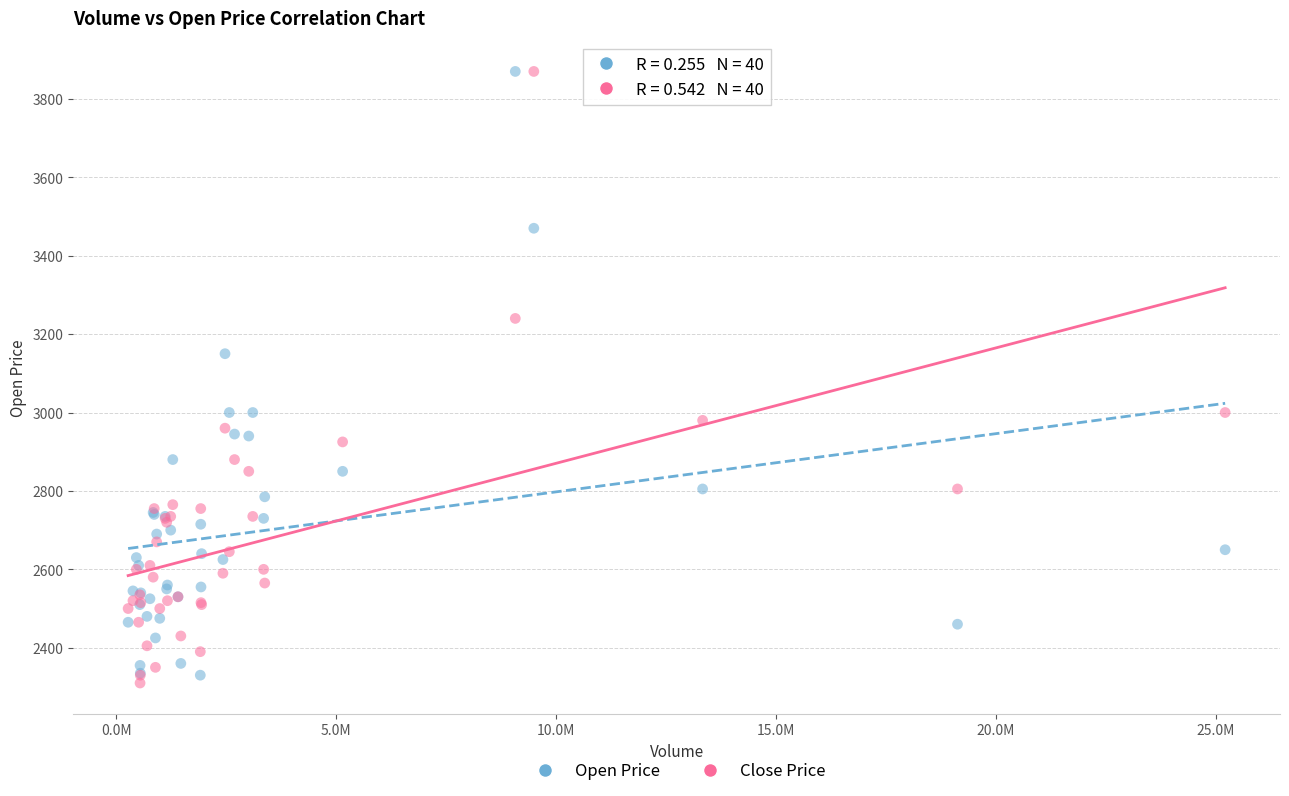

What is the X range (max minus min) for the scatter plot?

24950416